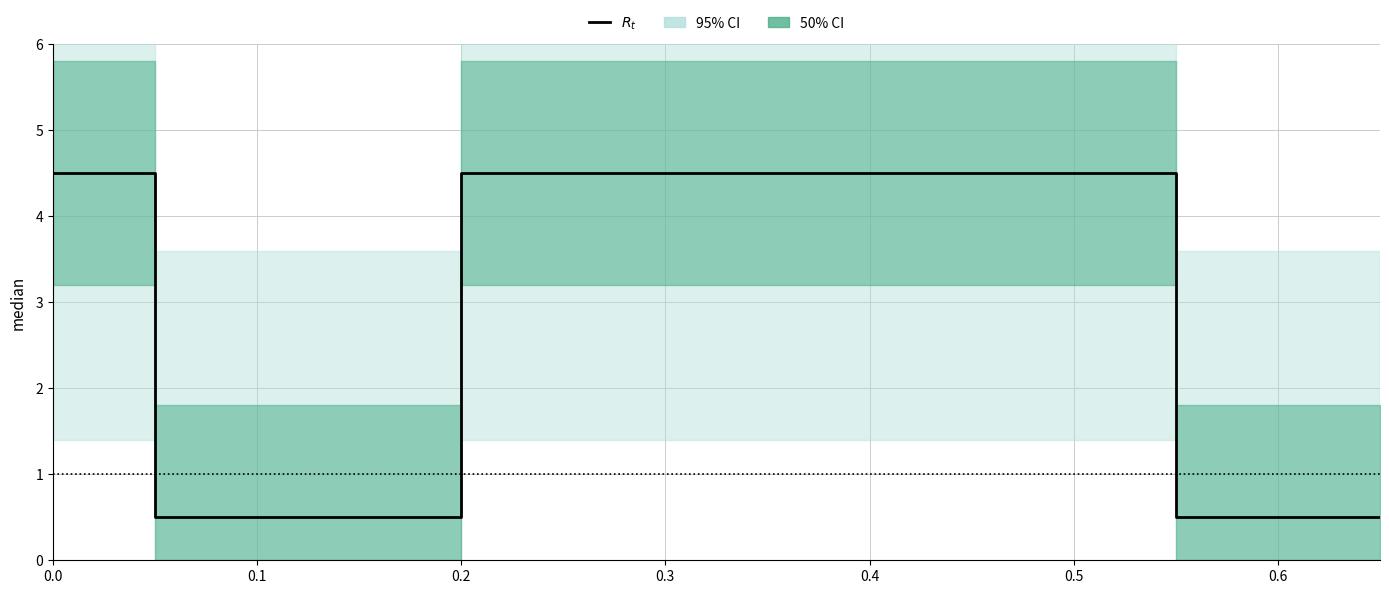

The chart shows a value of 0.9 at 0.6. True or false?

False